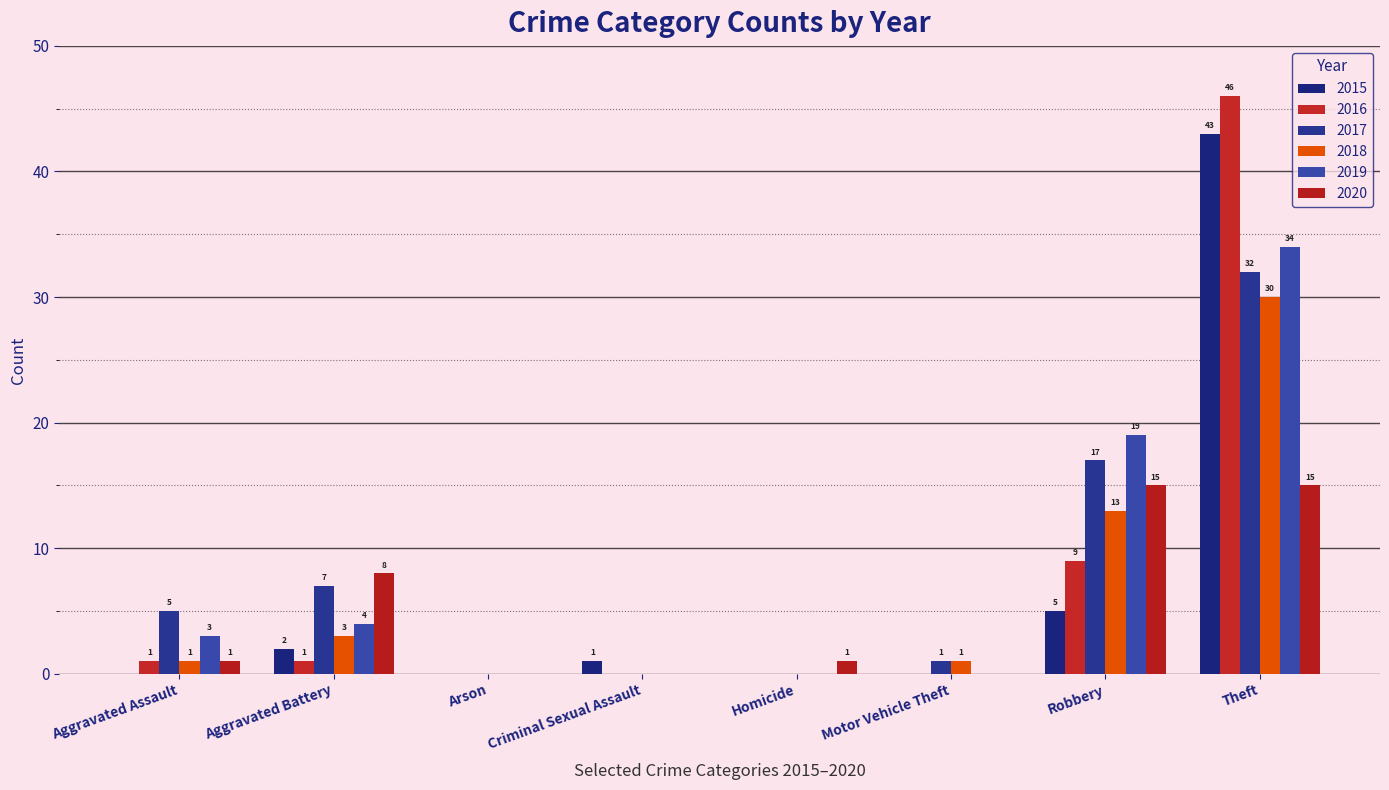

At which category is the sum across all series the highest?

Theft